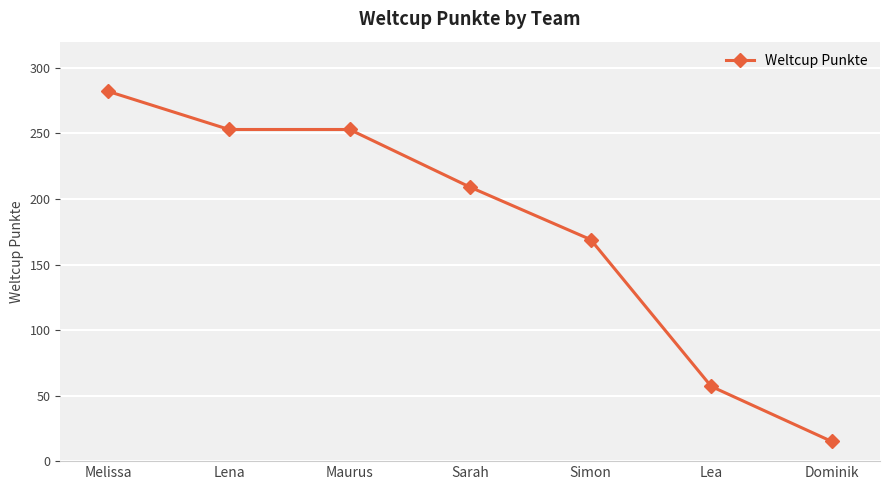

The chart shows a value of 57 at Lea. True or false?

True